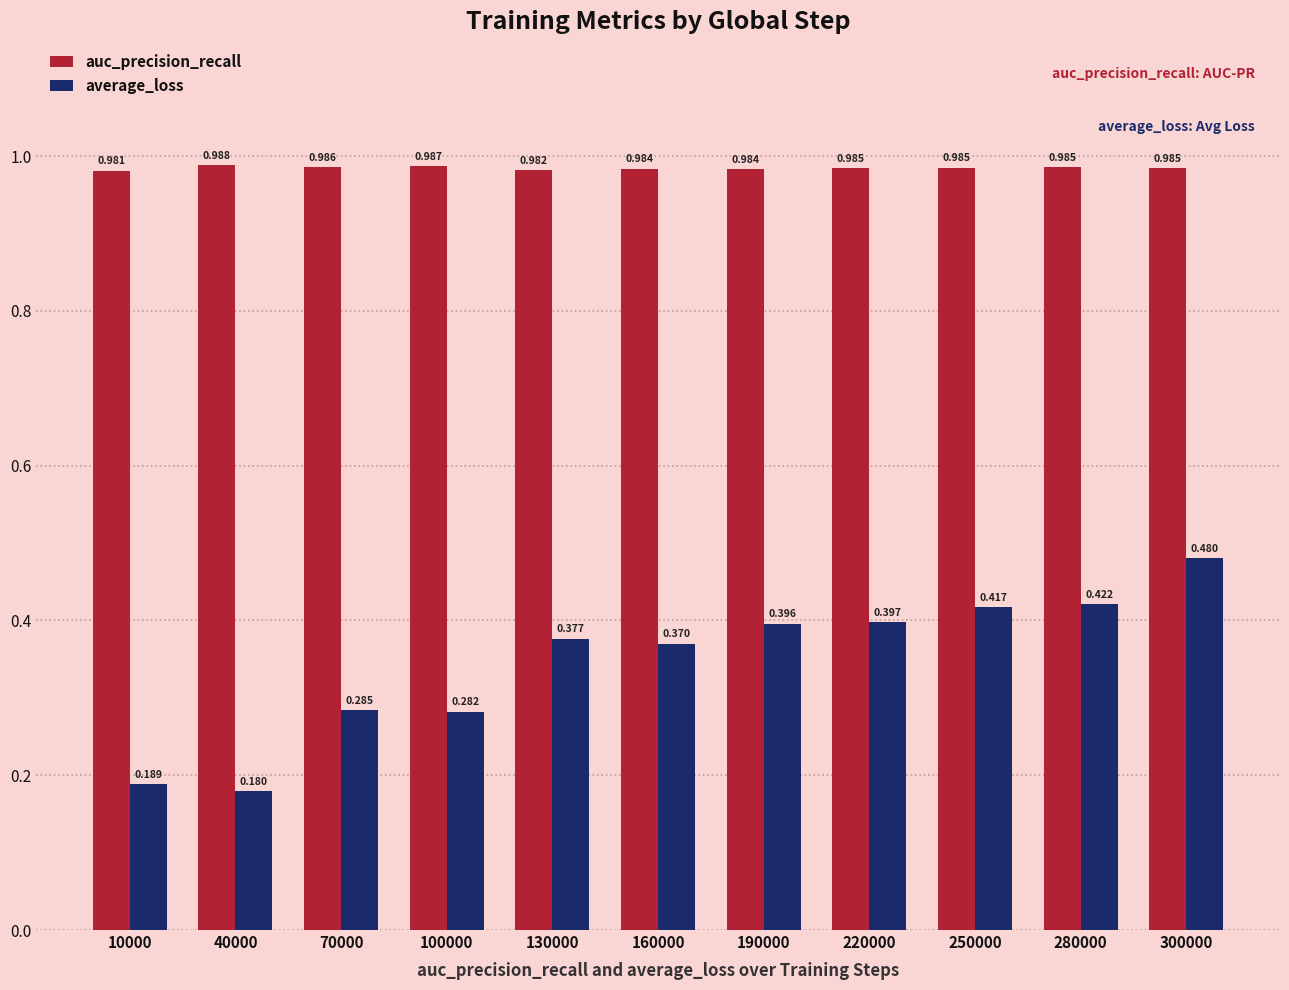

Is the value of auc_precision_recall at 100000 greater than the value of average_loss at 70000?

Yes